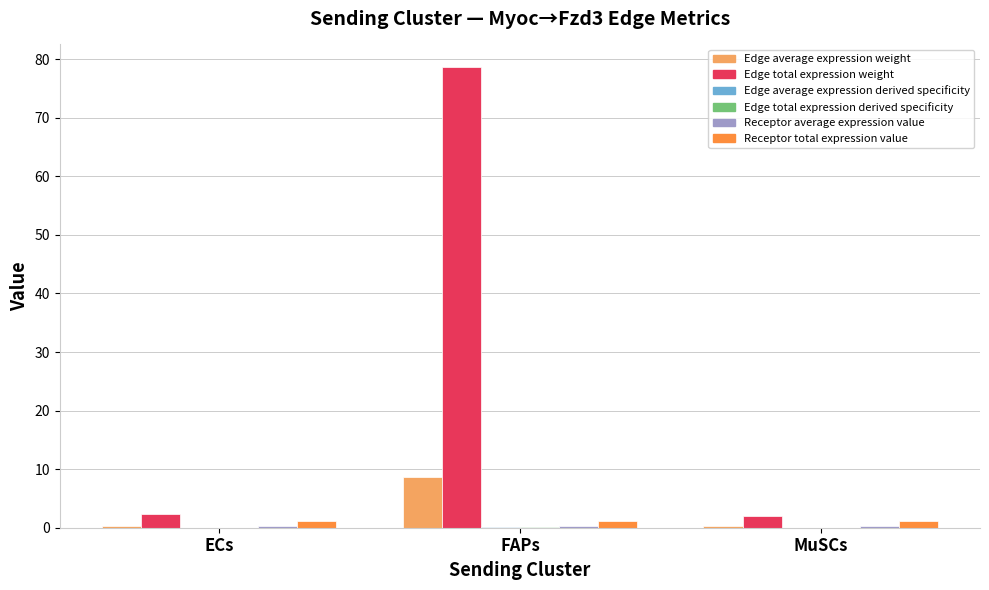

What is the spread (max minus min) of values at FAPs?

78.5